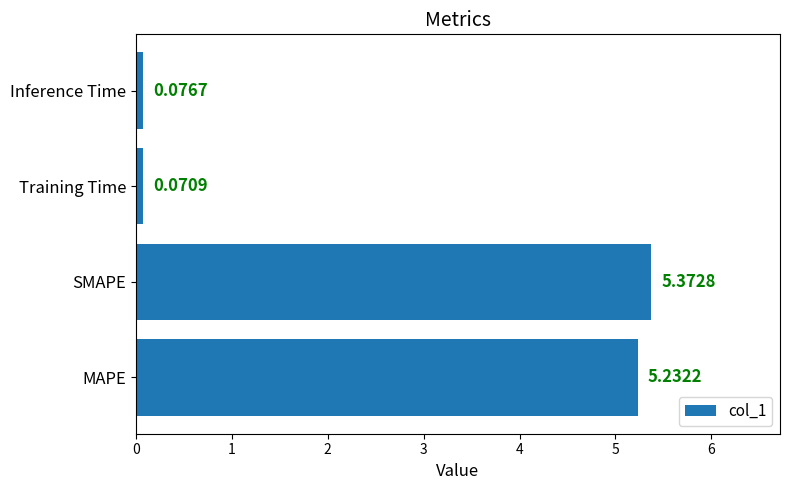

At which label is the value closest to 2?

Inference Time